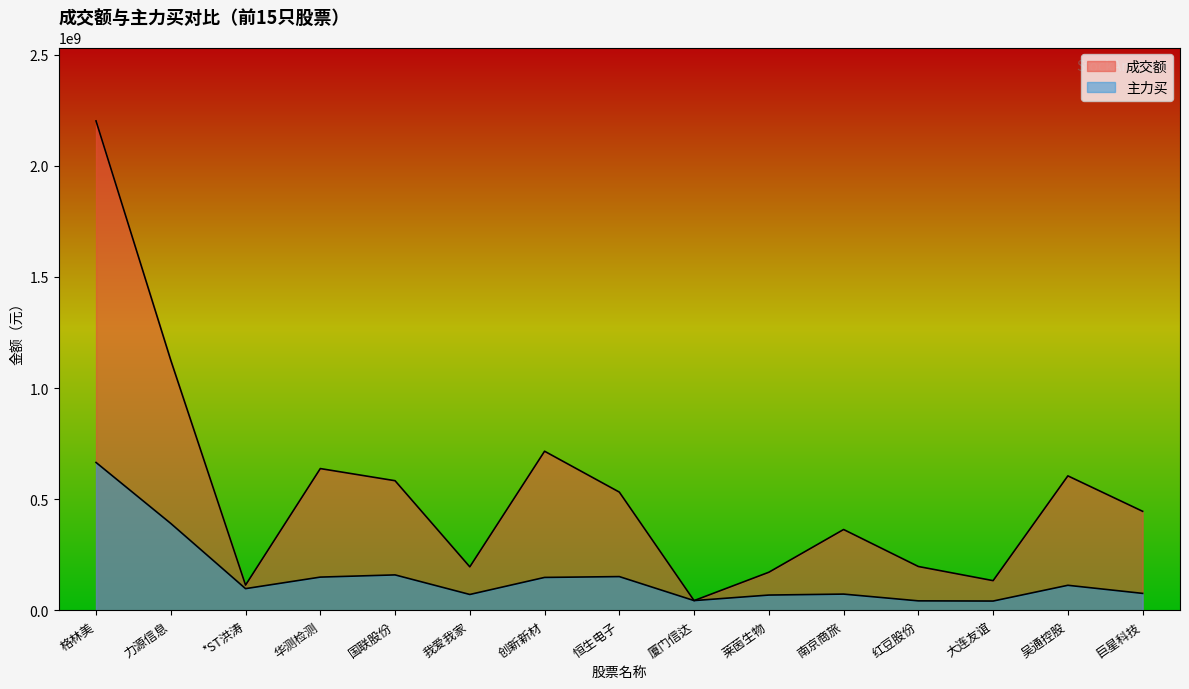

True or false: 成交额 has more than 2 points higher than both neighbors.

True